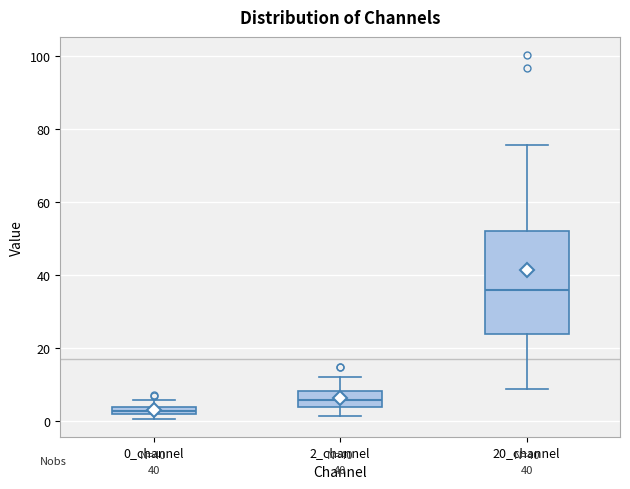

Where is the lower edge of the box for 0_channel on the y-axis? The values are not printed on the chart, so give them approximately, as read against the axis.

2